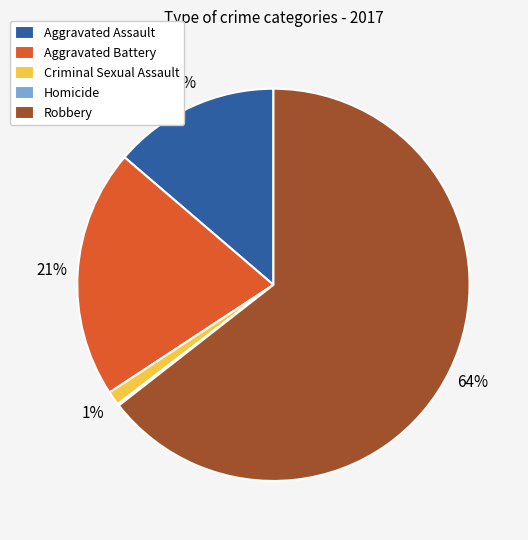

Which slice is the largest?

Robbery